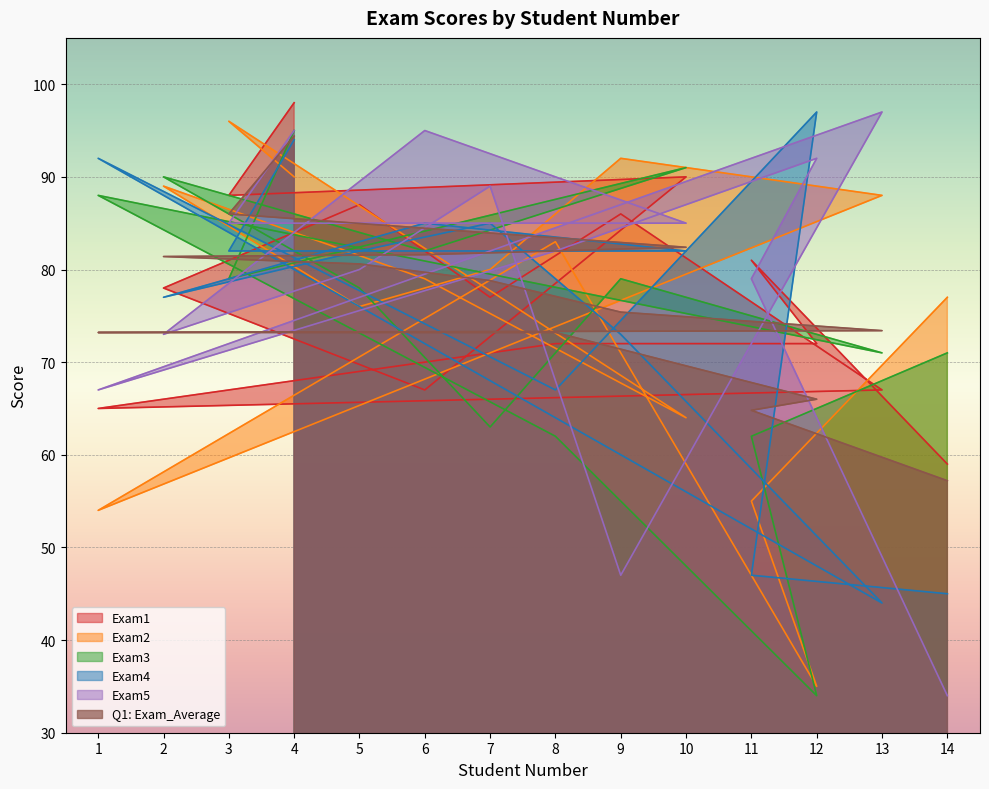

Which label corresponds to the smallest value in the chart?

12